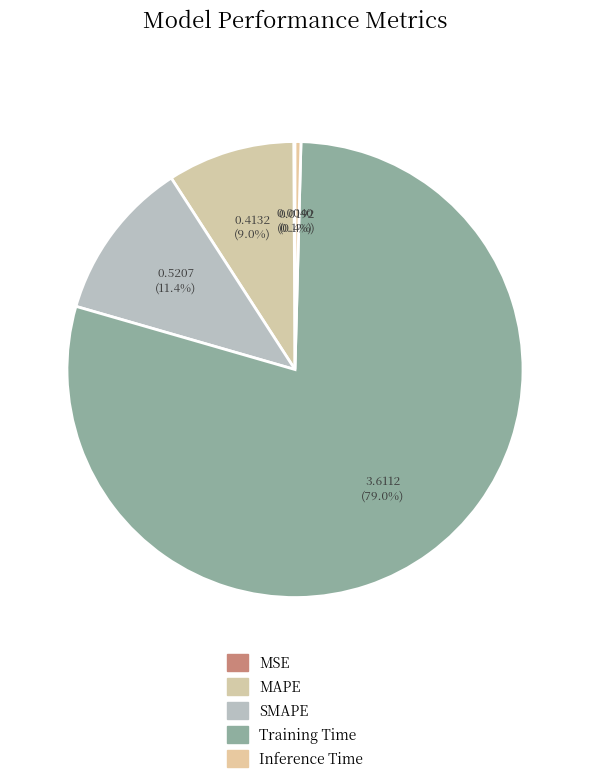

Between Training Time and Inference Time, which is larger?

Training Time